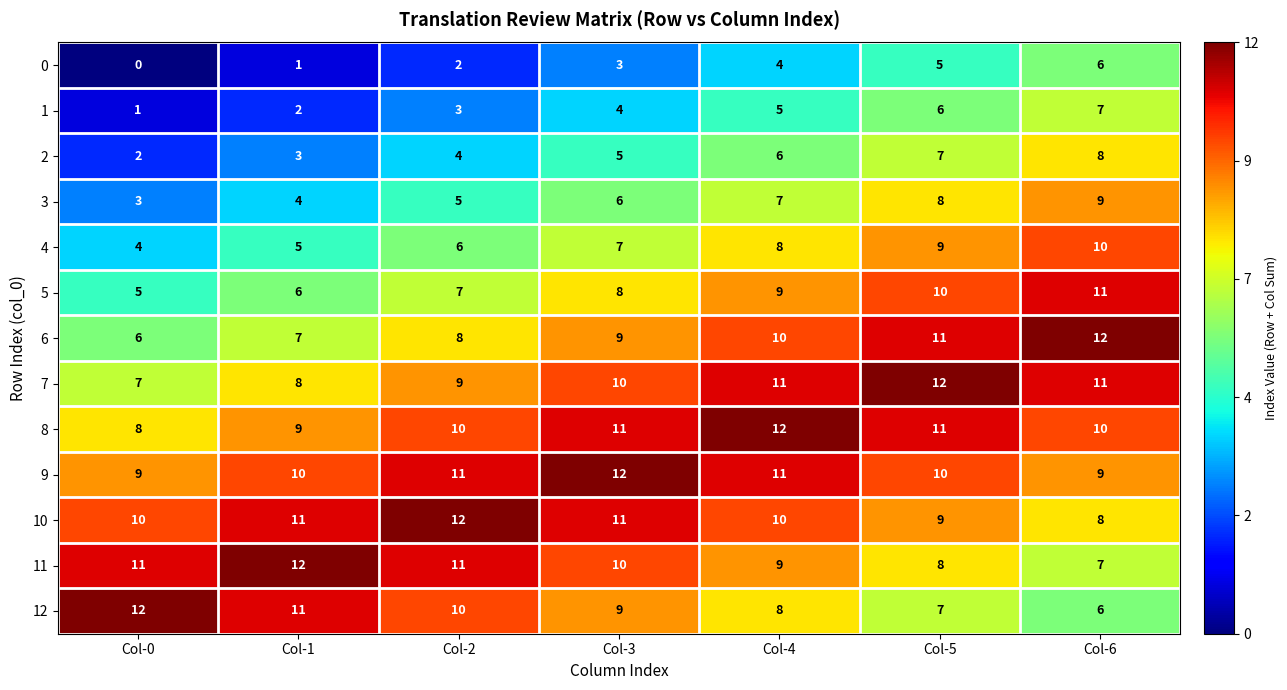

Is it true that 12 equals 9 at Col-3?

True